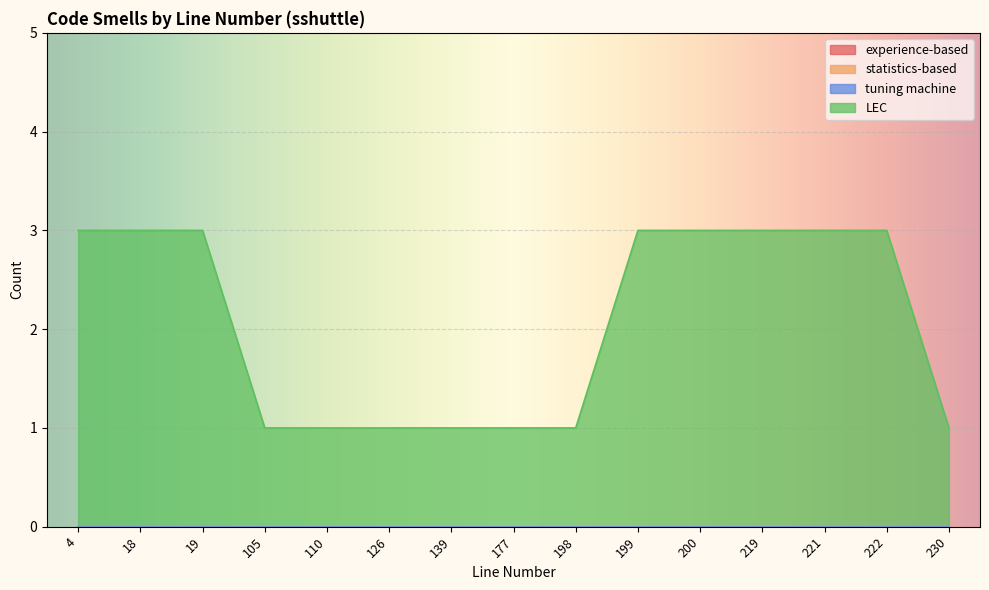

At how many categories does at least one series exceed 0?

15